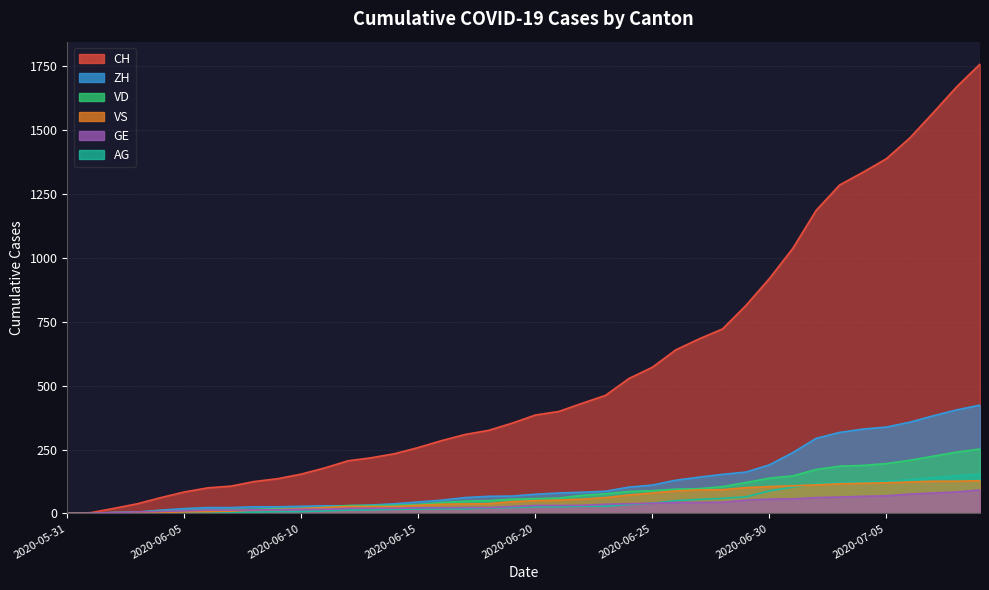

Is the value of VS at 2020-06-04 greater than the value of CH at 2020-06-07?

No